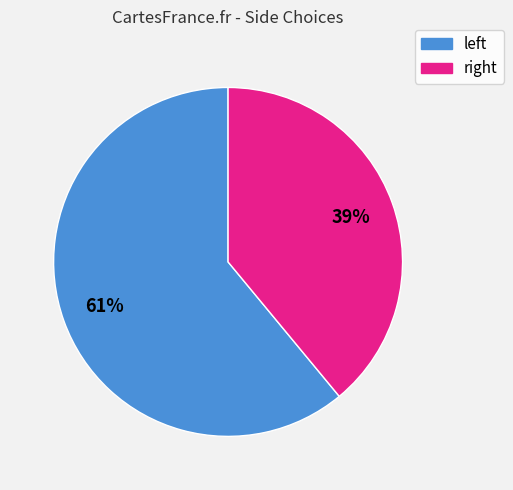

Rank the categories by value from lowest to highest.

right, left